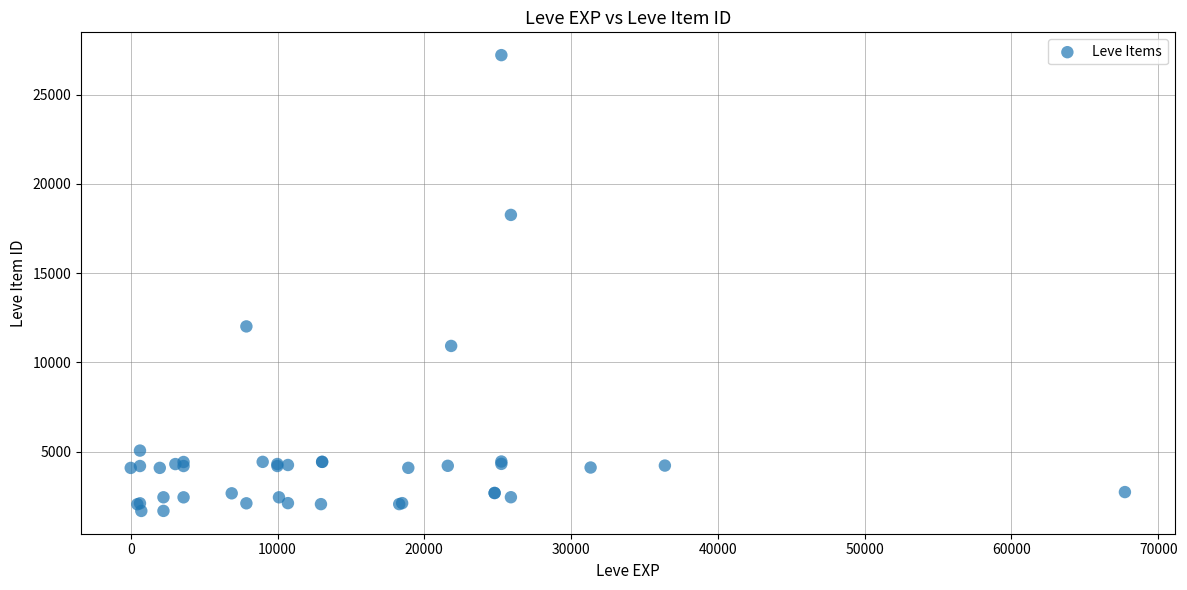

What Y value in the scatter plot is closest to 14448?

12018